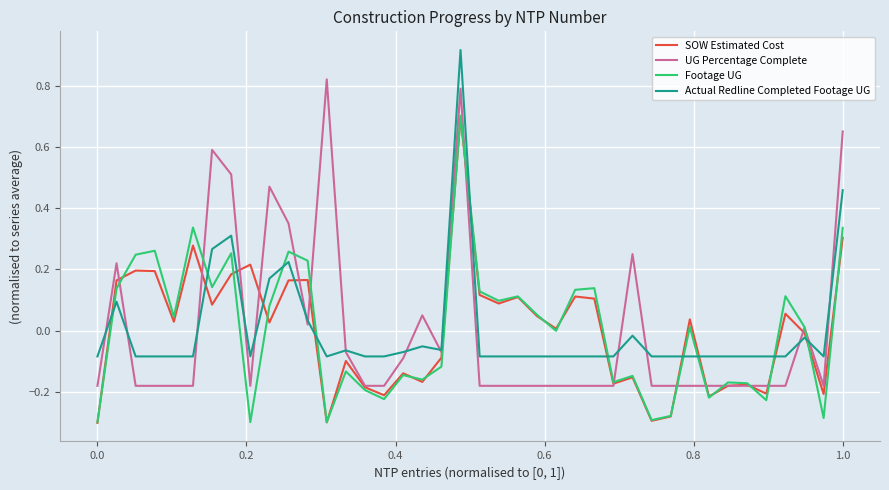

After their last crossing, which series has the higher values: Actual Redline Completed Footage UG or Footage UG?

Actual Redline Completed Footage UG